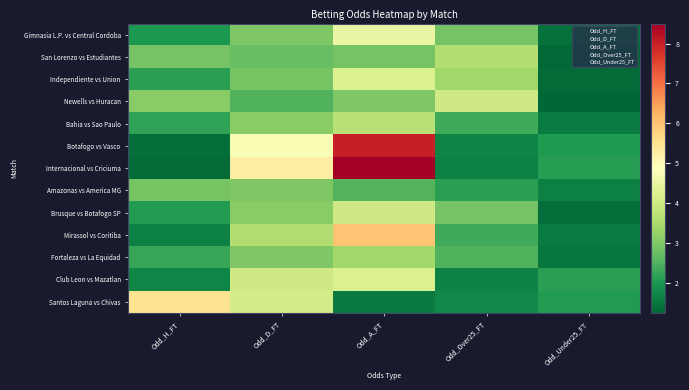

Which label corresponds to the smallest value in the chart?

Odd_Under25_FT